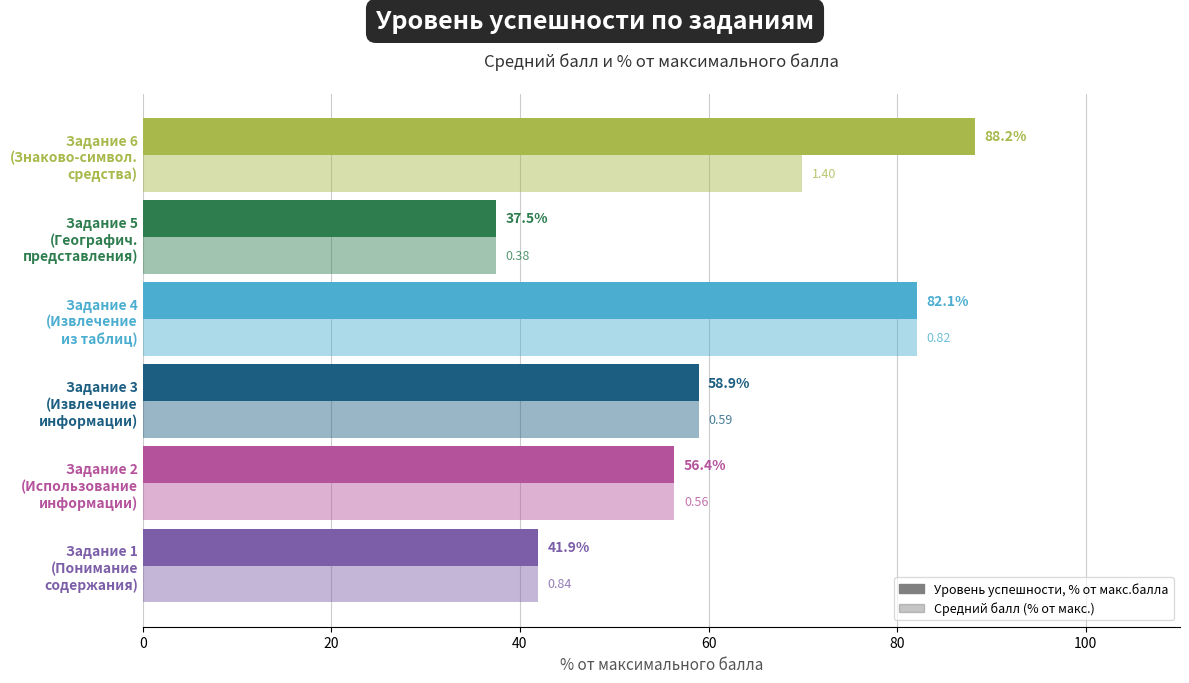

What is the average value of the Уровень успешности, % от макс.балла series?

60.8